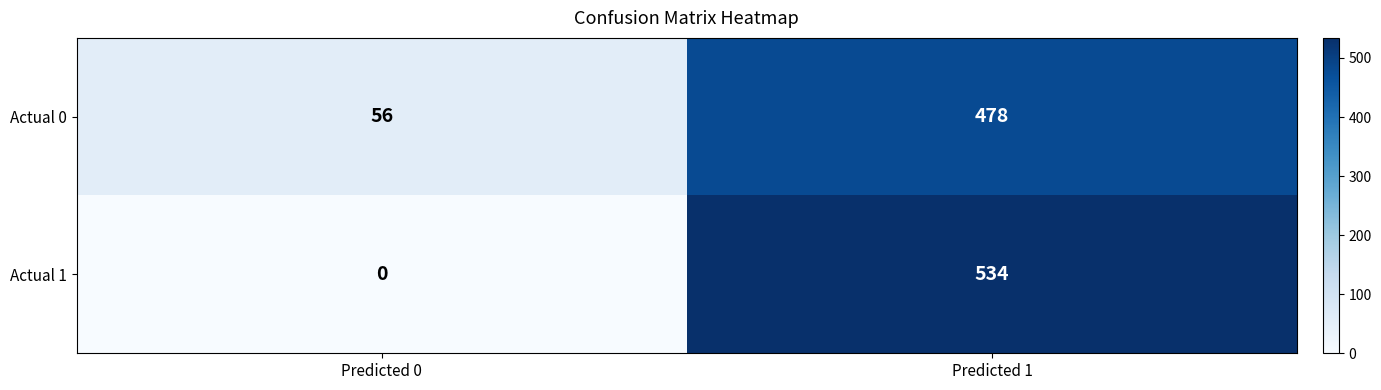

What is the spread (max minus min) of values at Predicted 0?

56